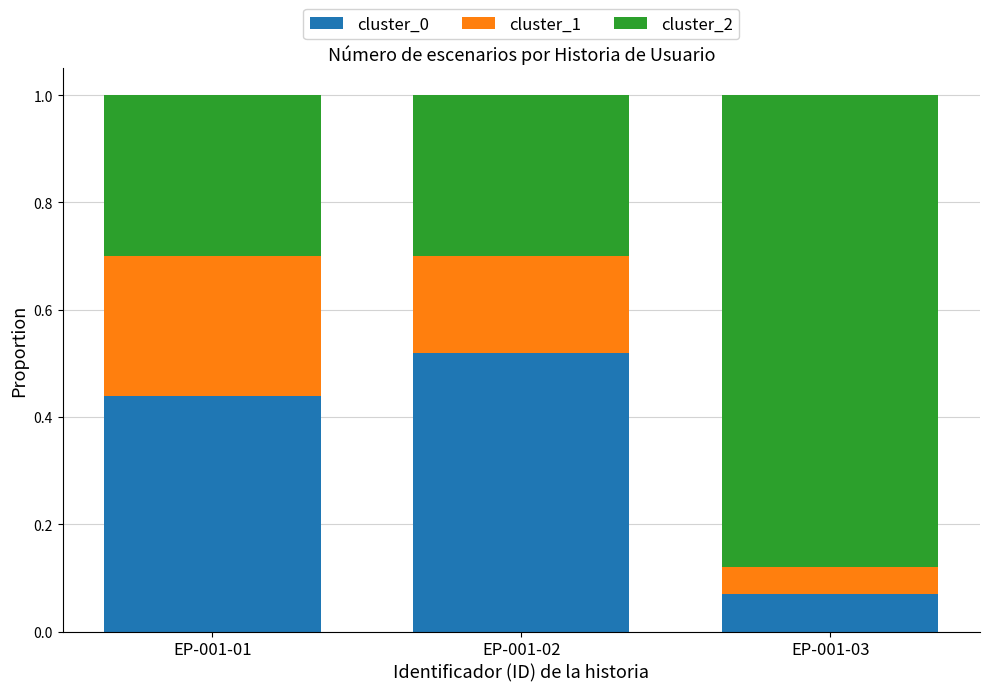

List the labels in order of cluster_0 value, largest first.

EP-001-02, EP-001-01, EP-001-03